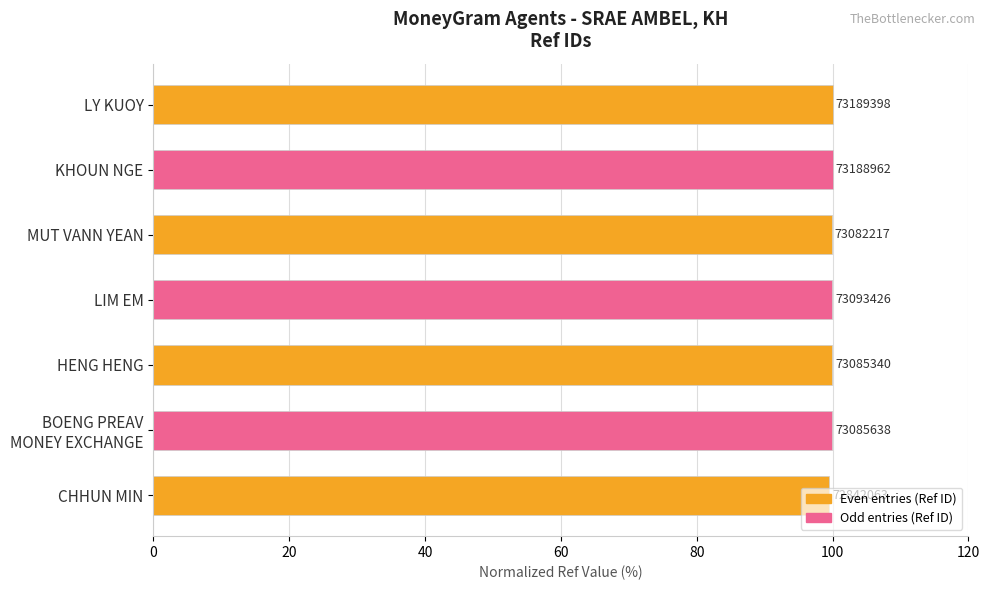

How many bars are there in total?

7